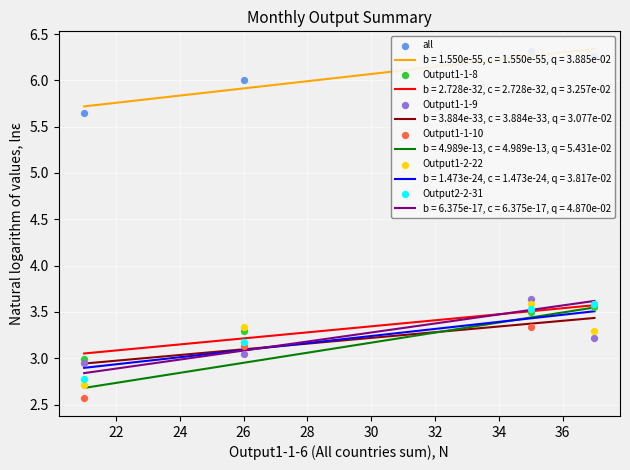

What are all the series names shown in the legend?

all, Output1-1-8, Output1-1-9, Output1-1-10, Output1-2-22, Output2-2-31